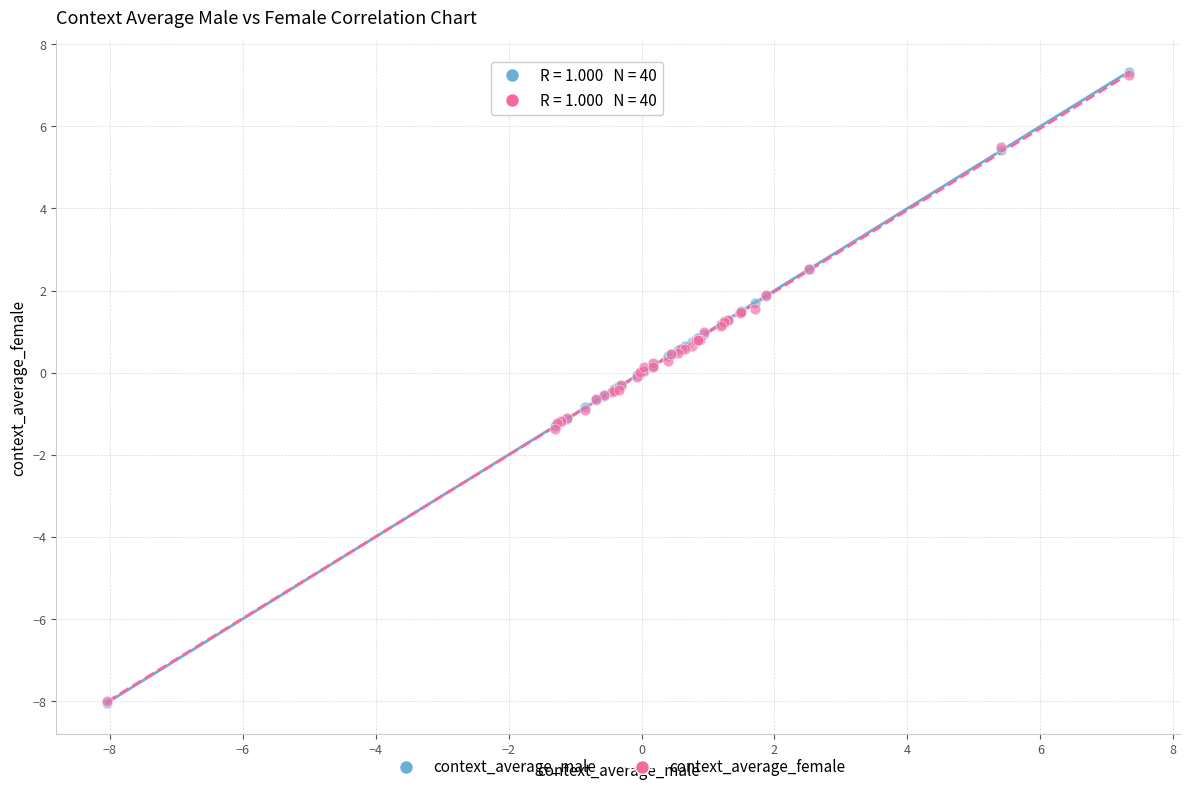

What are all the series names shown in the legend?

context_average_male, context_average_female